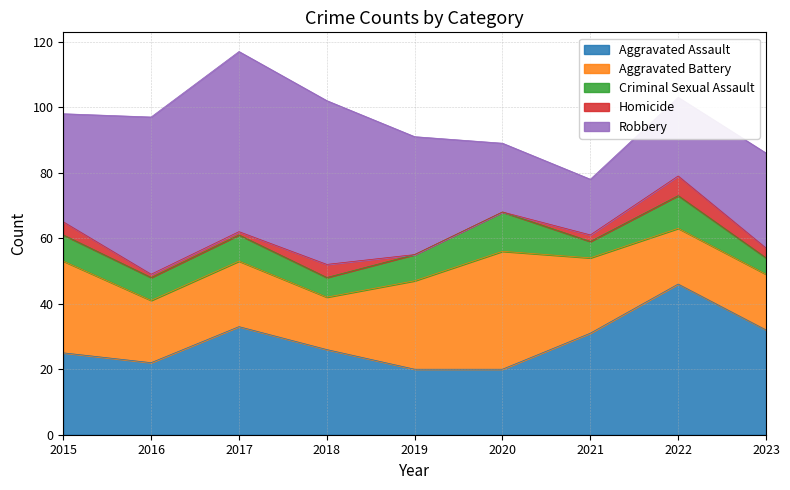

Which category has the highest value across all series?

2017